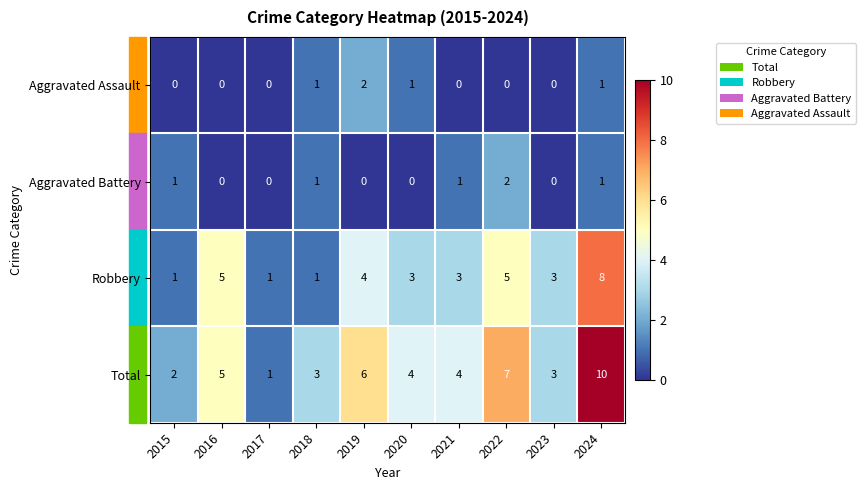

What is the total value across all series at 2020?

8